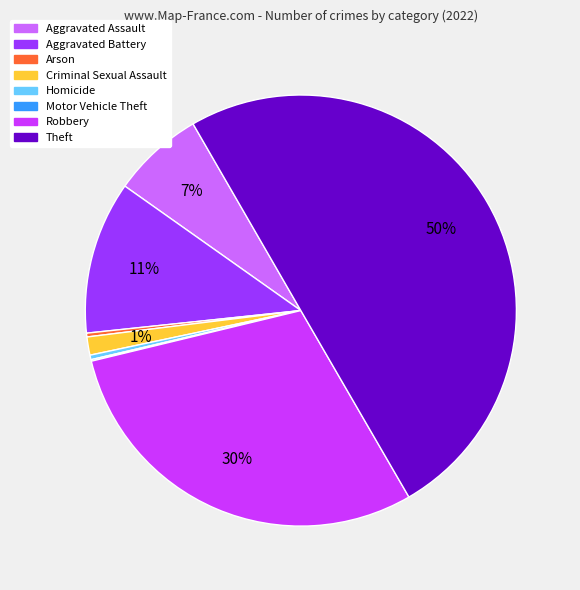

To the nearest percent, what percentage of the pie is Robbery?

30%